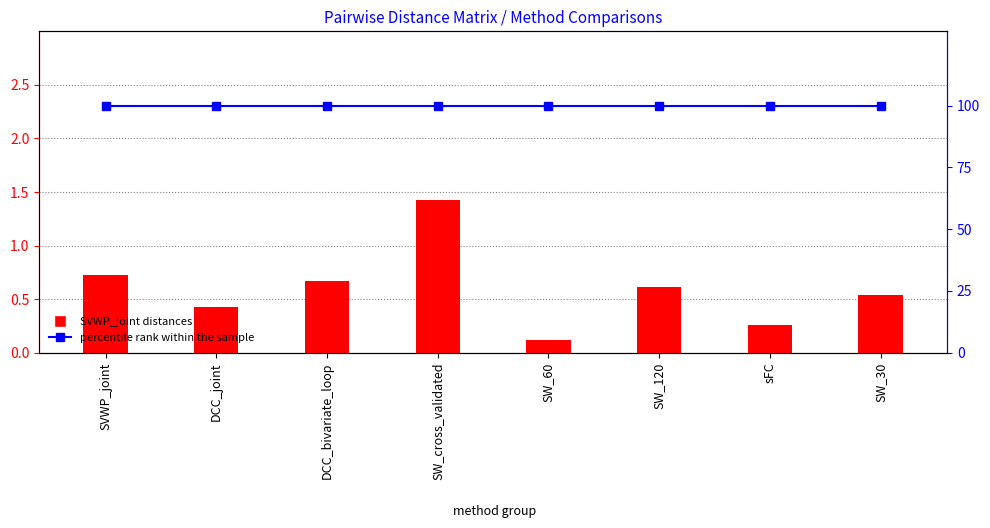

Which label corresponds to the largest value in the chart?

SVWP_joint